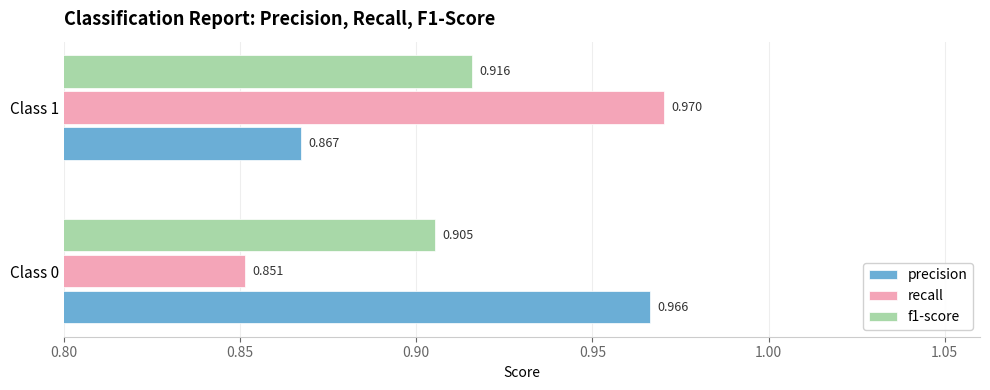

Which series has the largest total across all categories?

precision